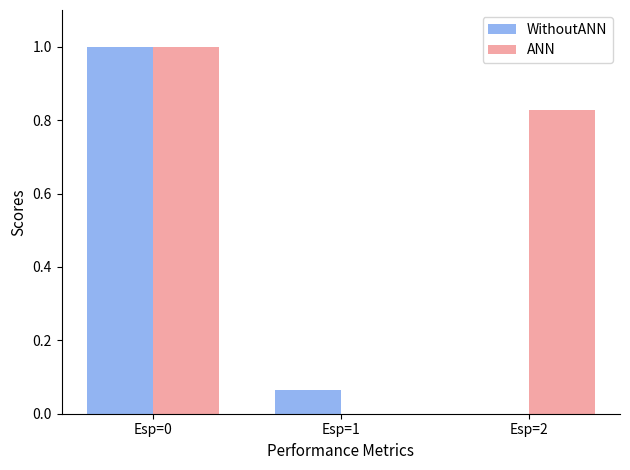

Is the value of ANN at Esp=1 greater than the value of WithoutANN at Esp=1?

No